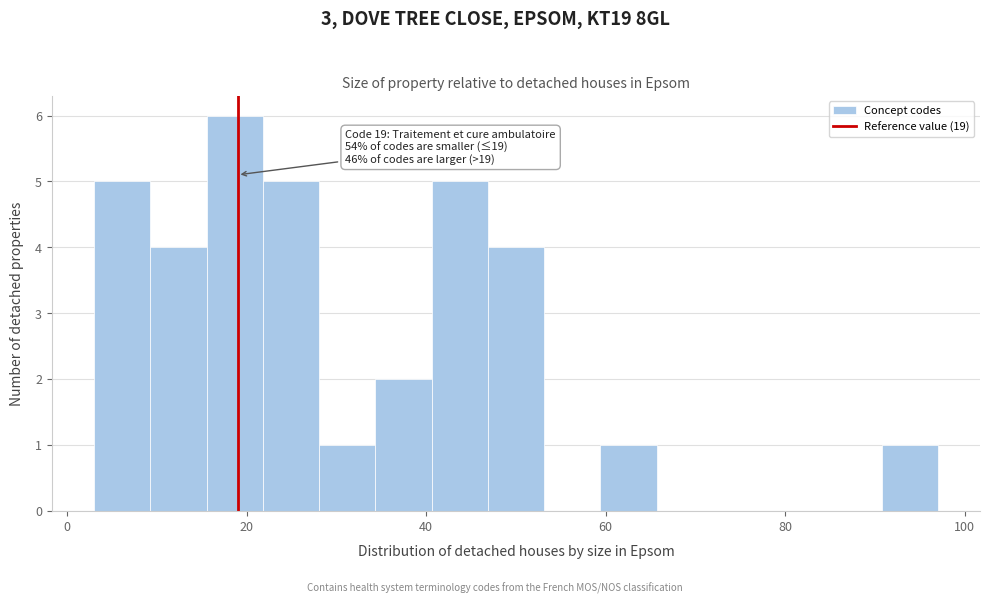

Read against the x-axis, roughly where is the centre of the tallest bar?

18